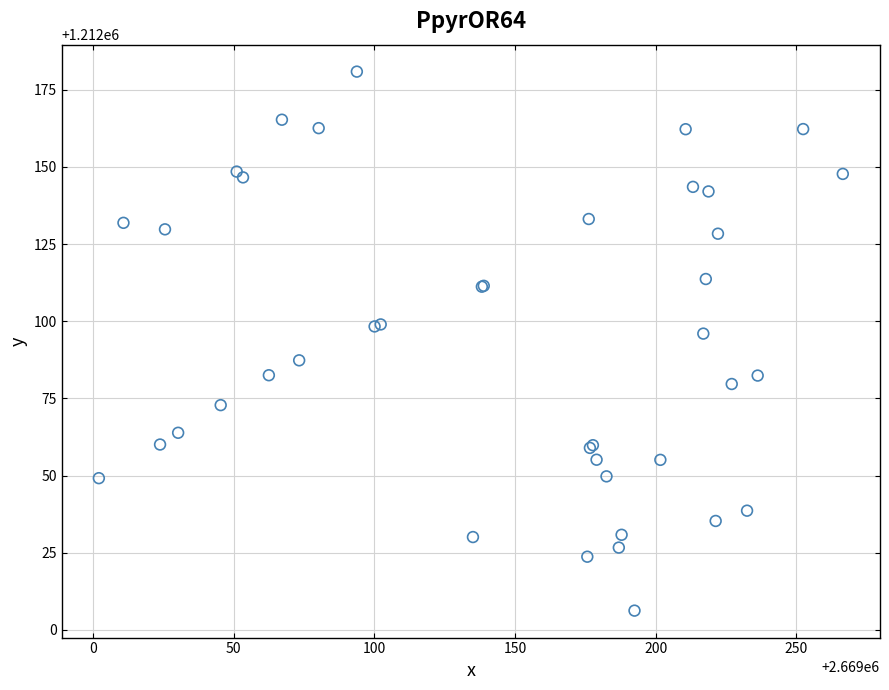

What Y value in the scatter plot is closest to 1212093?

1212096.0